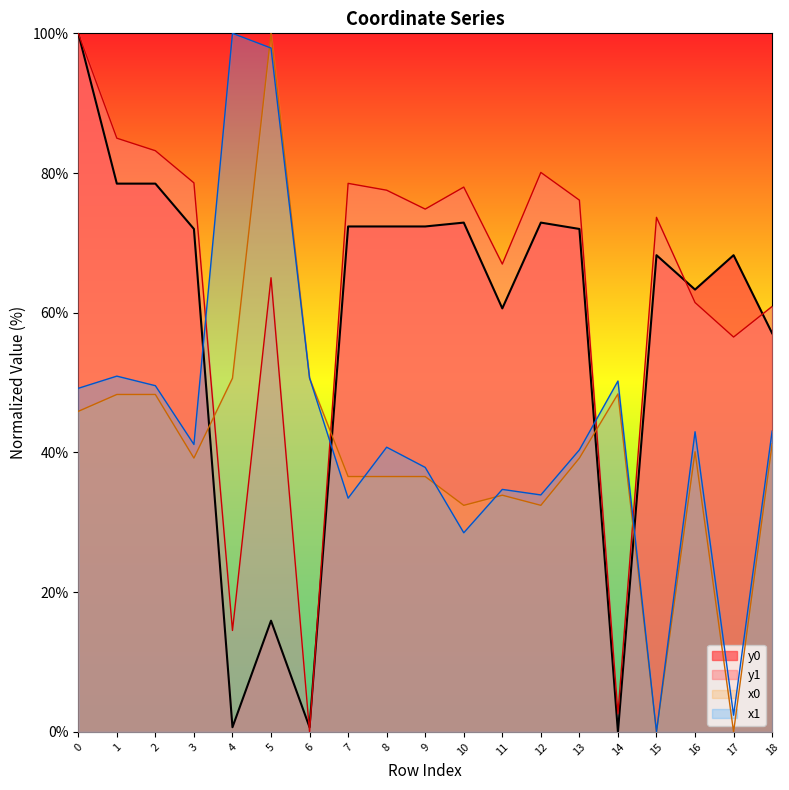

How many values in the x1 series are below 41?

9